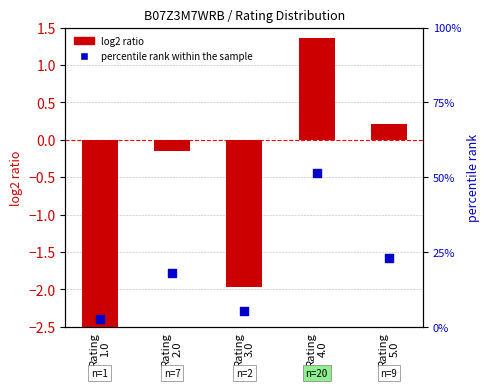

Which series has the largest total across all categories?

percentile rank within the sample